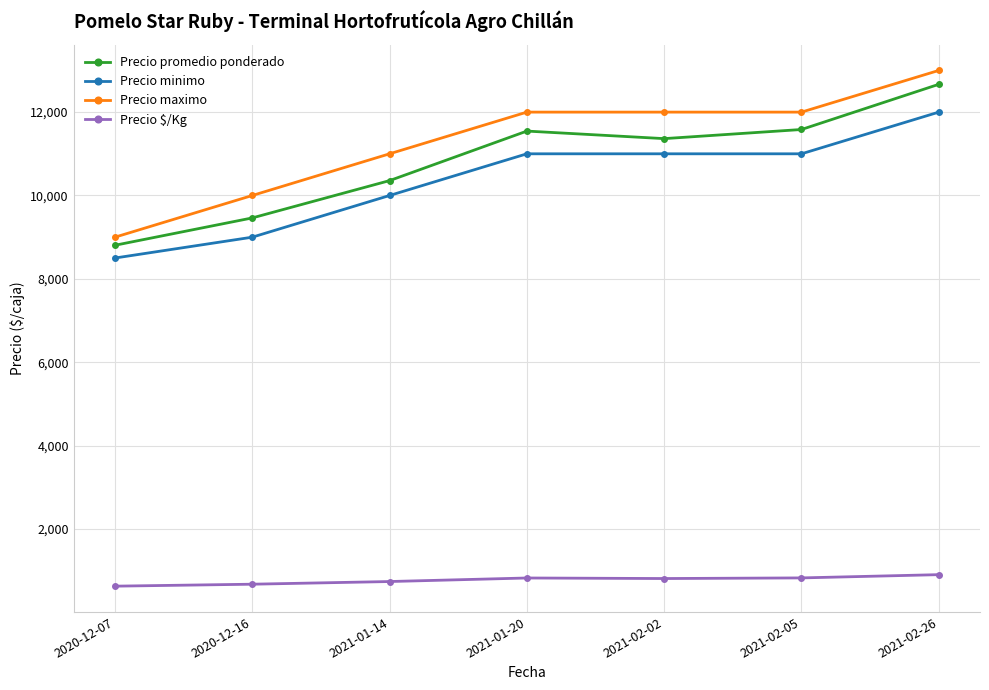

Which series has the largest range (max minus min)?

Precio maximo